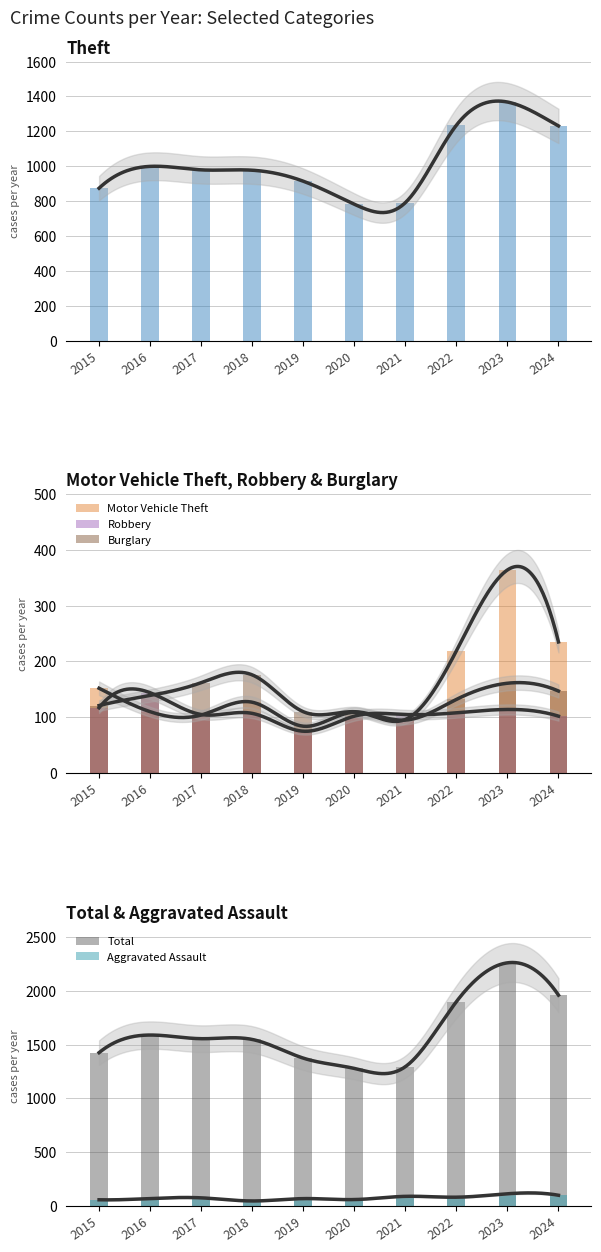

What is the value of the Burglary bar at the 4th from the left?

176